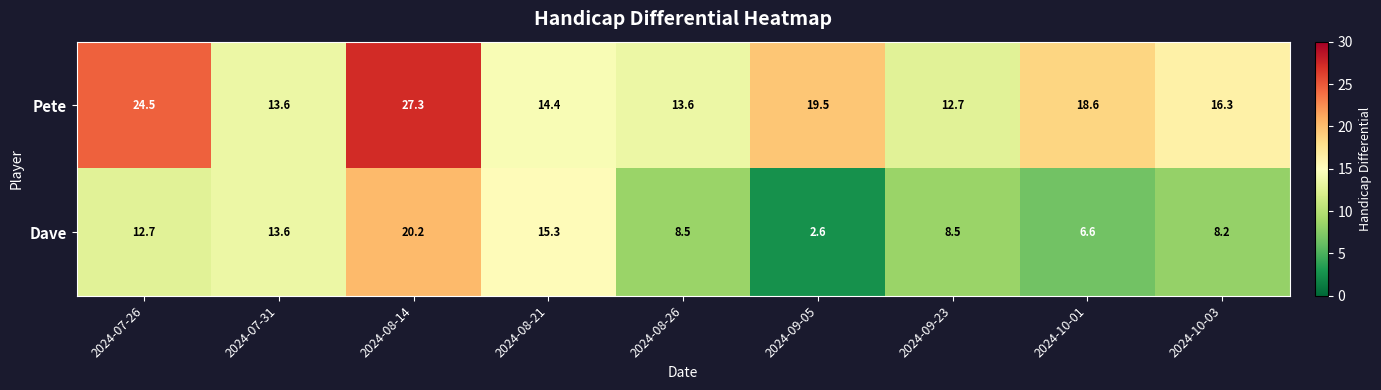

List the series in order of their peak value, lowest first.

Dave, Pete